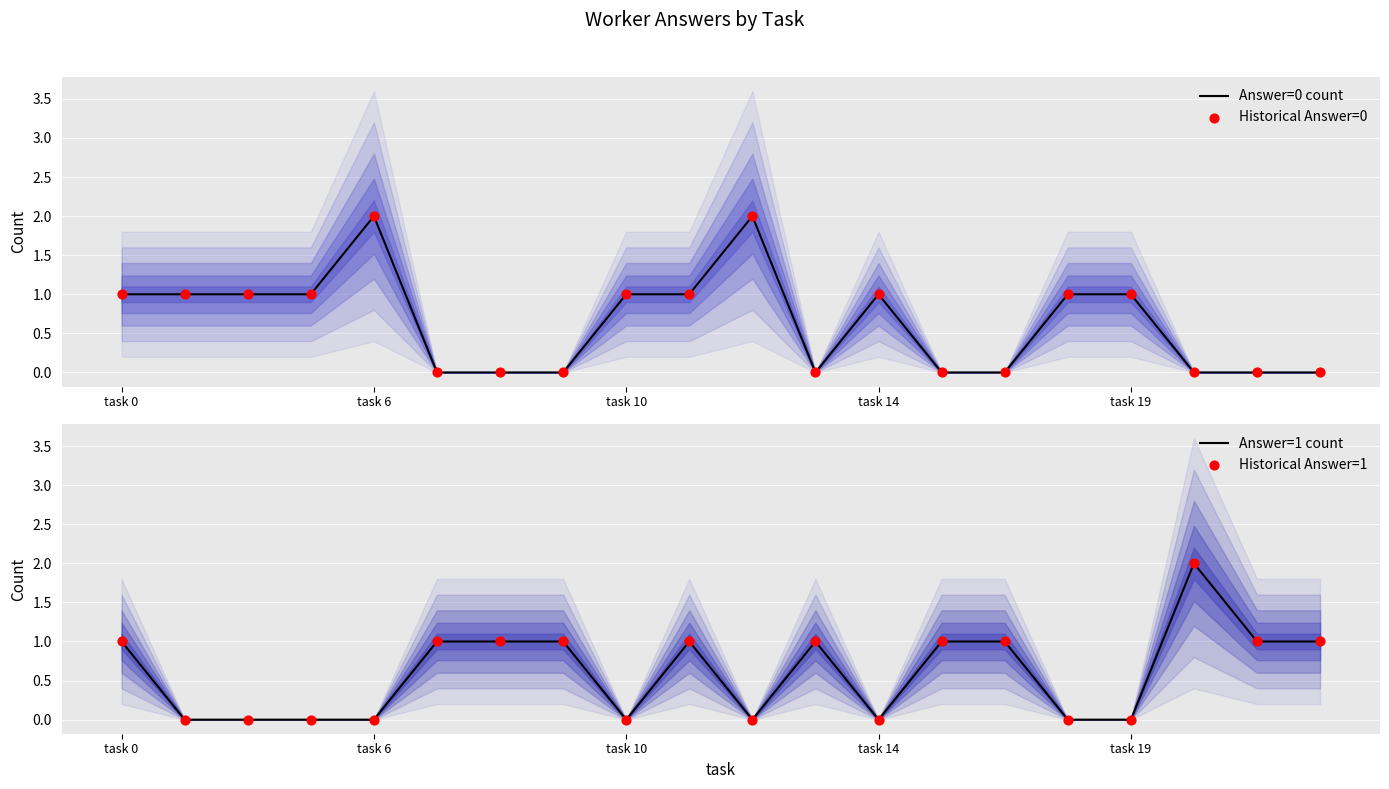

At which category is the sum across all series the highest?

task 0